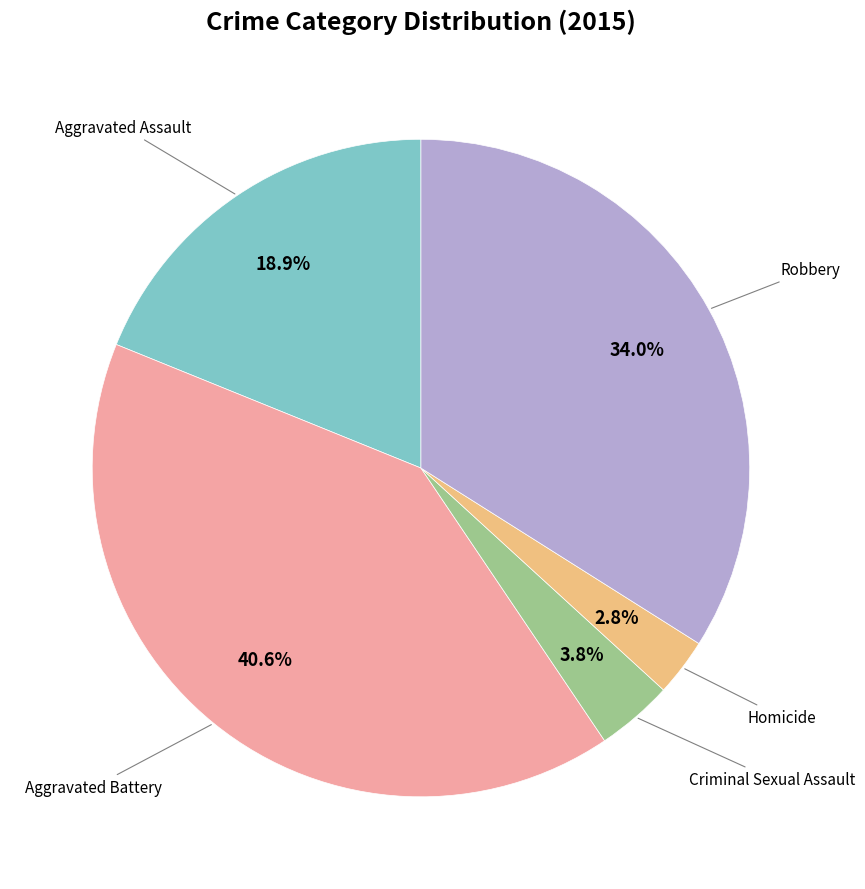

Is there a majority slice in this chart?

No